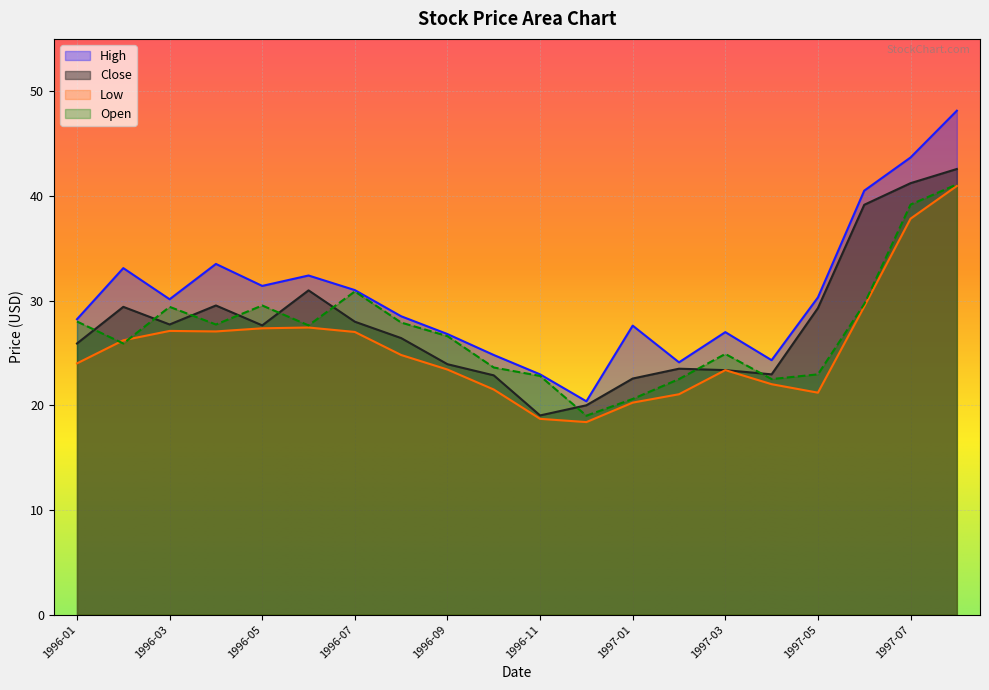

What is the sum of all Low values?

509.0